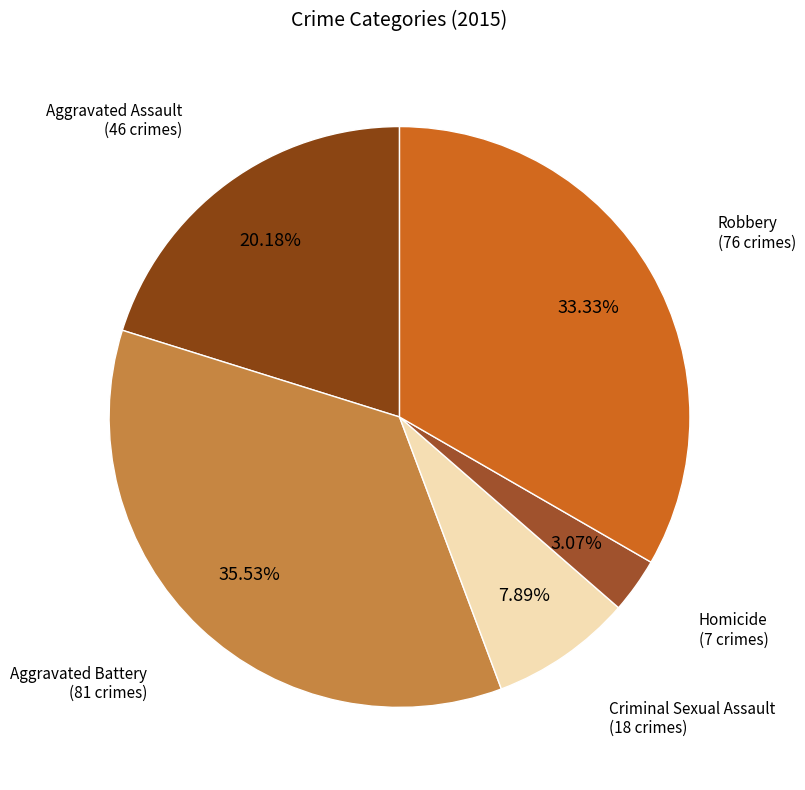

To the nearest percent, what is the average slice percentage?

20%